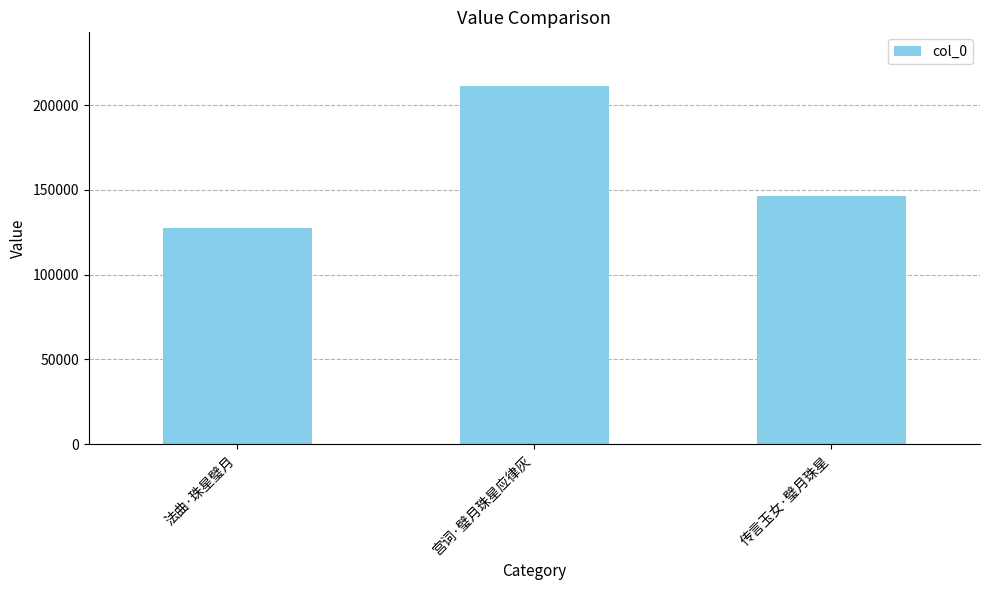

What is the difference between the maximum and second lowest values?

64765